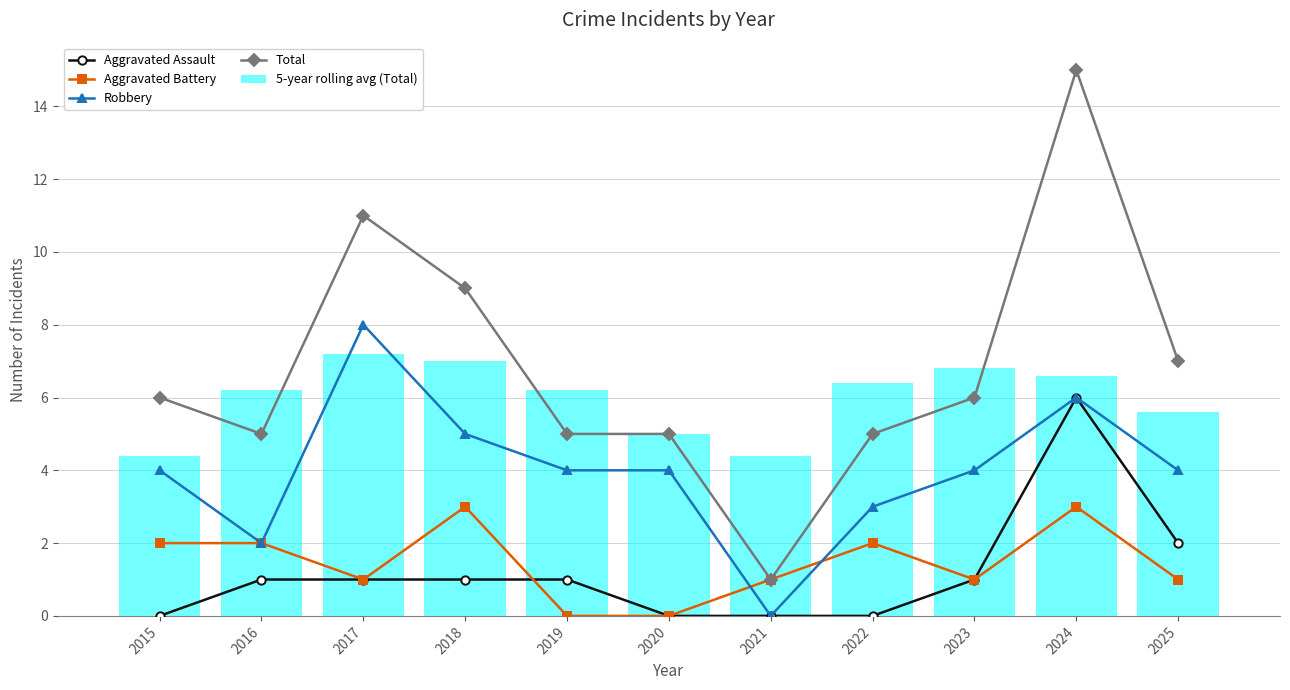

Between 2015 and 2023, which series saw the biggest shift?

5-year rolling avg (Total)